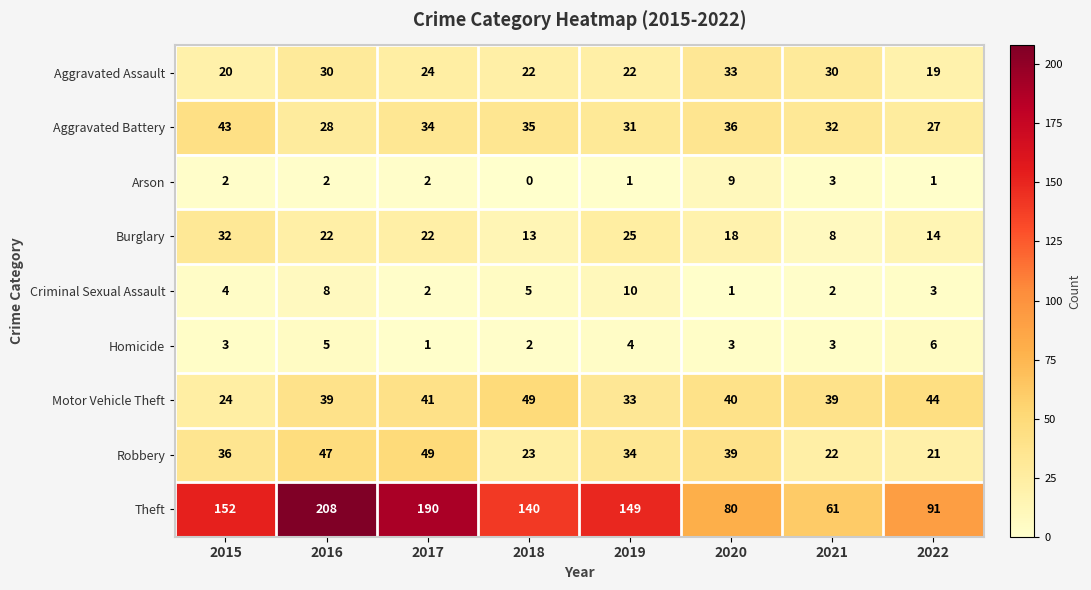

What is the difference between the highest and lowest values at 2018?

140